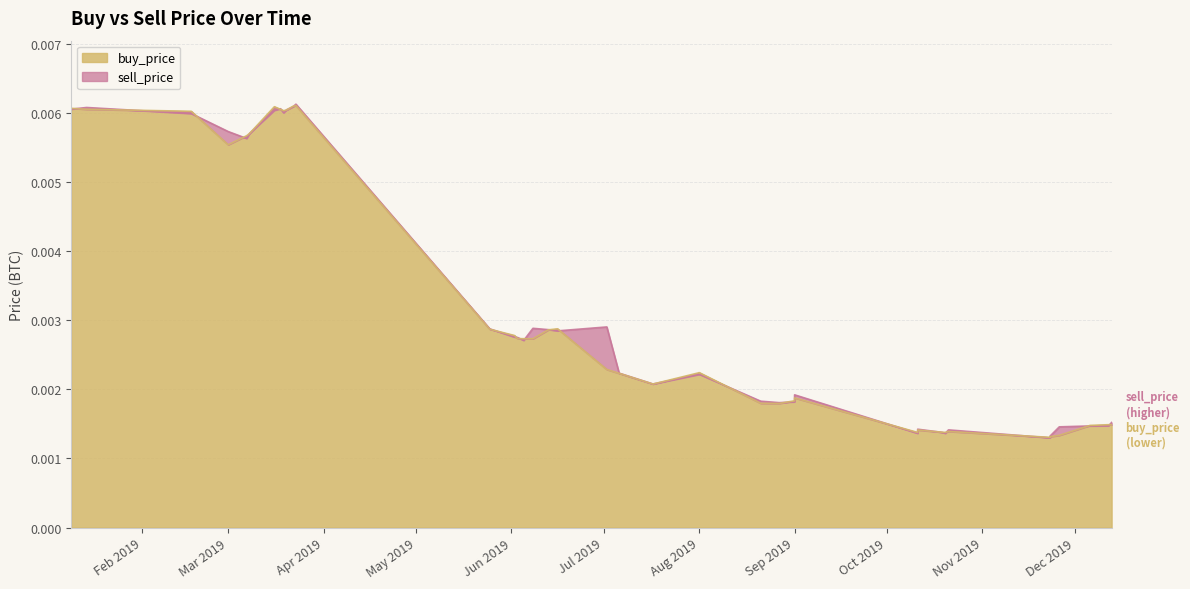

Where is sell_price nearest to the value 0?

2019-11-23